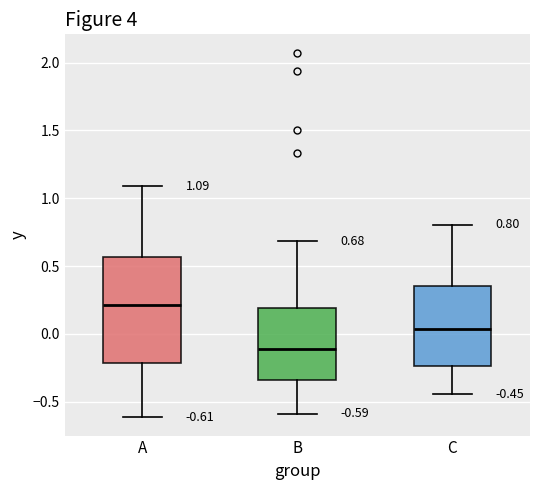

Which box is the tallest, from its lower edge to its upper edge?

A